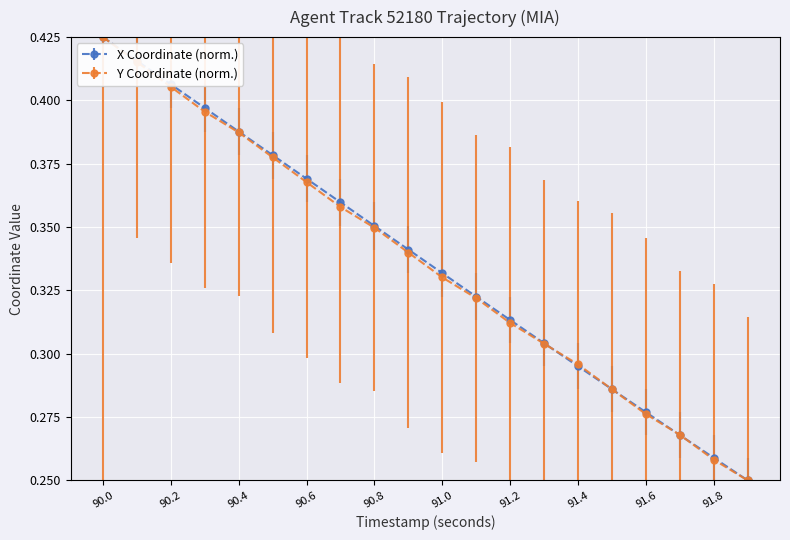

True or false: X Coordinate (norm.) has more than 2 points higher than both neighbors.

False